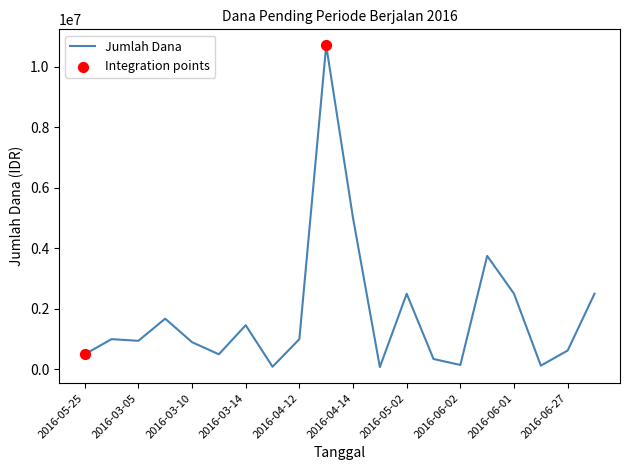

What is the greatest value displayed?

10700000